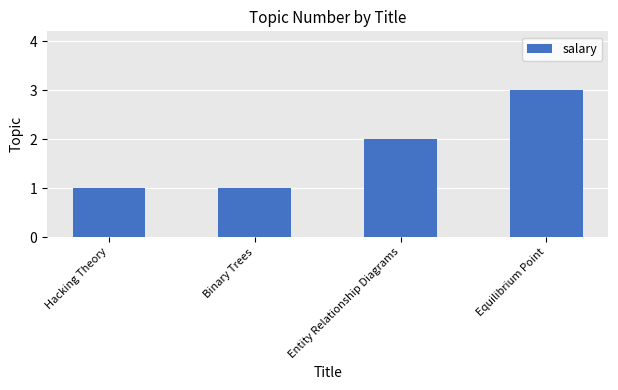

What is the change in value from Binary Trees to Entity Relationship Diagrams?

+1